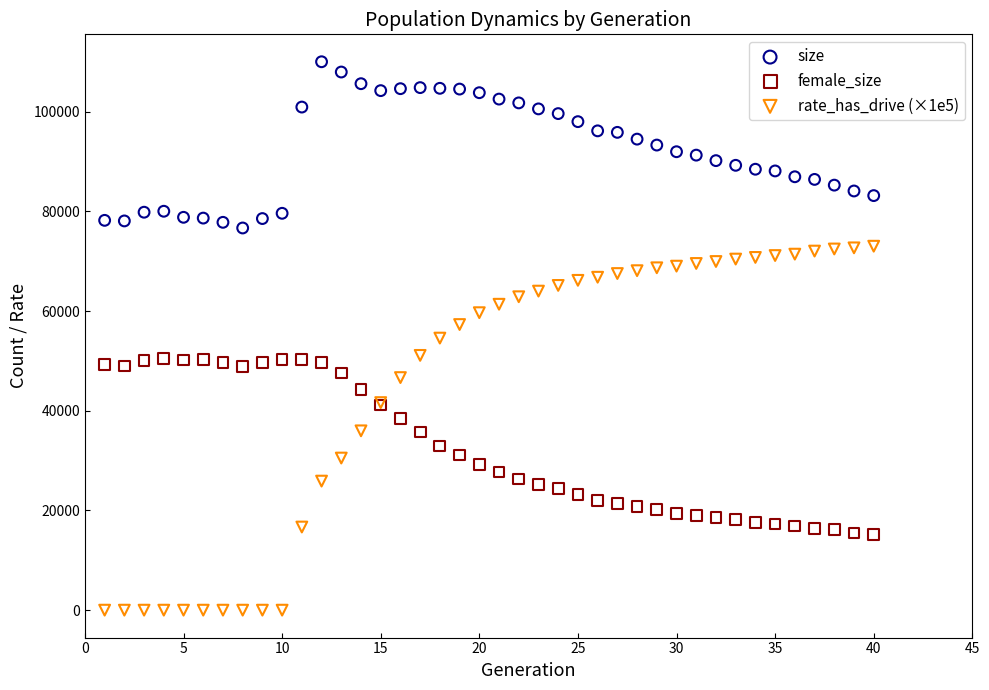

What is the X range (max minus min) for the scatter plot?

39.0